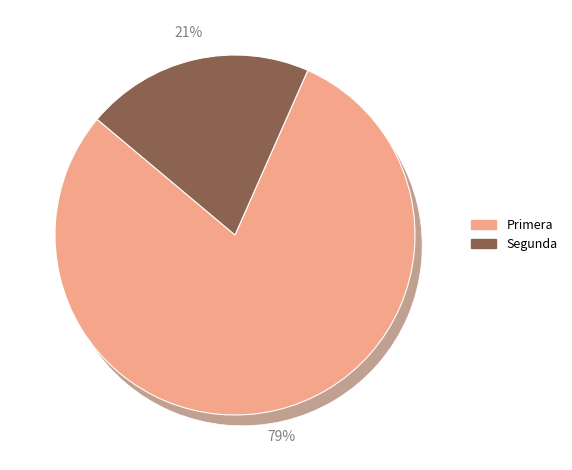

To the nearest percent, what is the average slice percentage?

50%